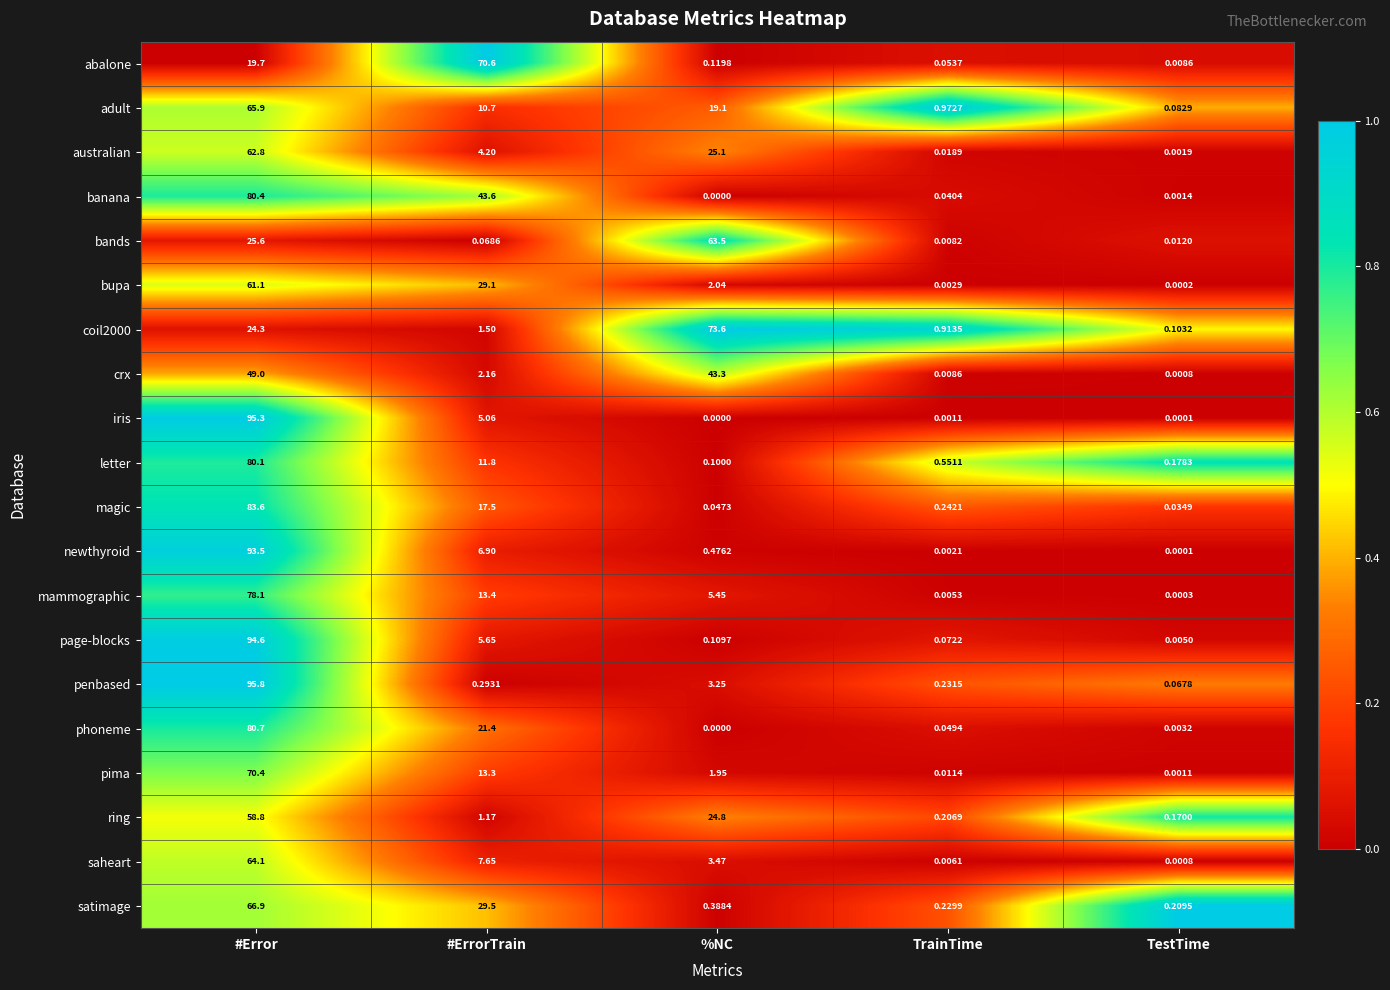

At which category is the sum across all series the highest?

#Error